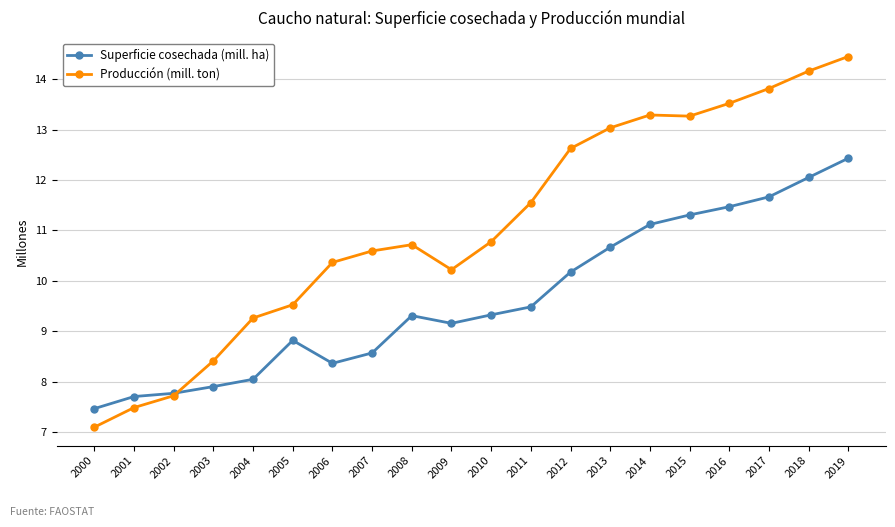

What is the total value across all series at 2004?

17.3